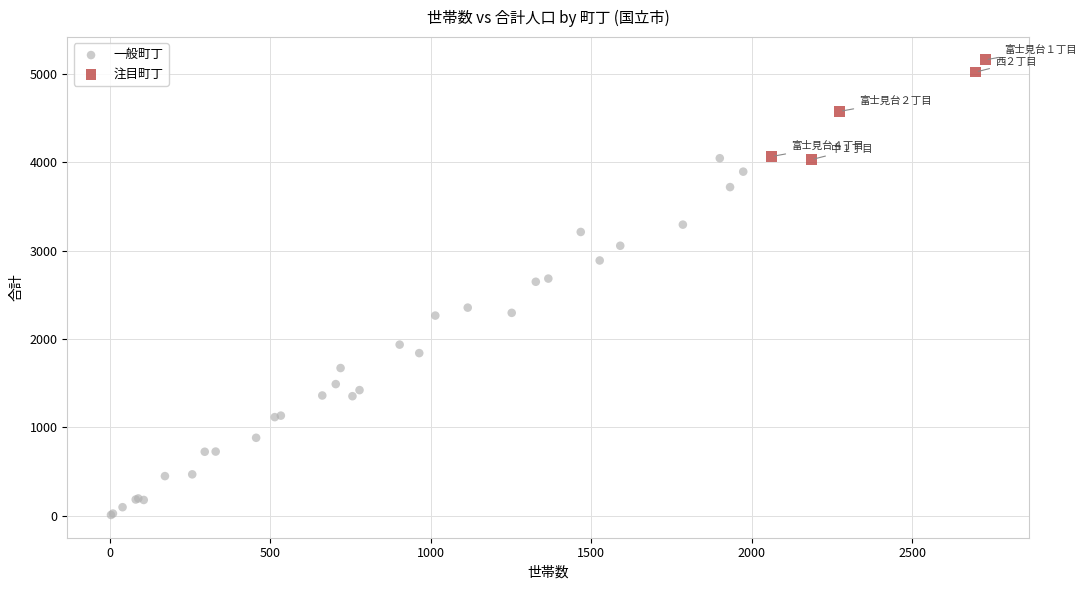

Which series reaches the minimum Y coordinate?

一般町丁